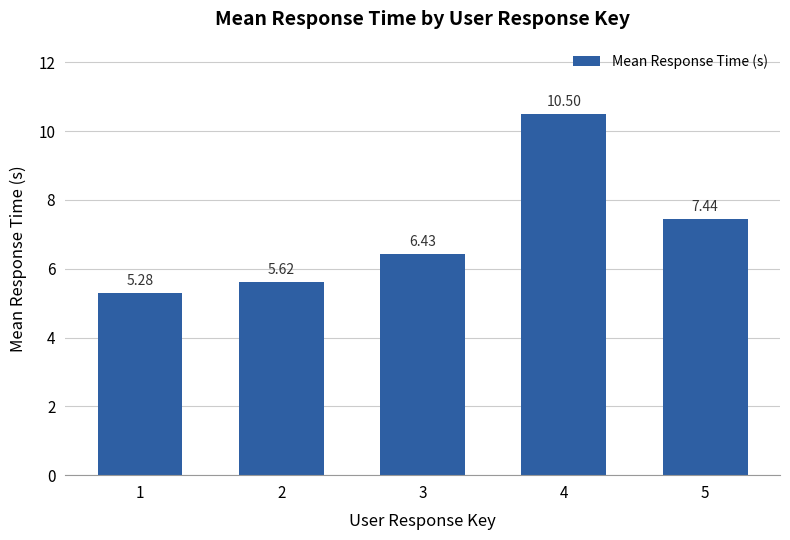

What is the change in value from 2 to 5?

+1.8